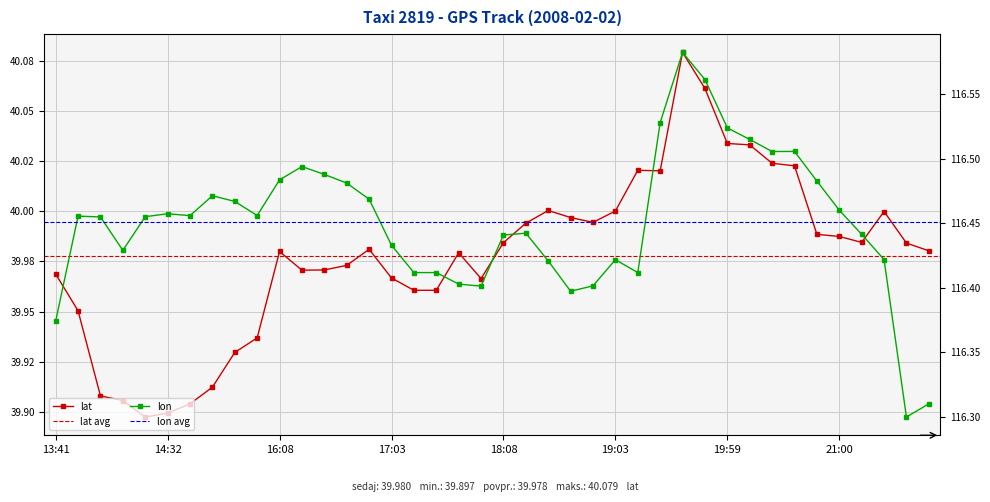

True or false: lon has more than 1 interior local peaks.

True